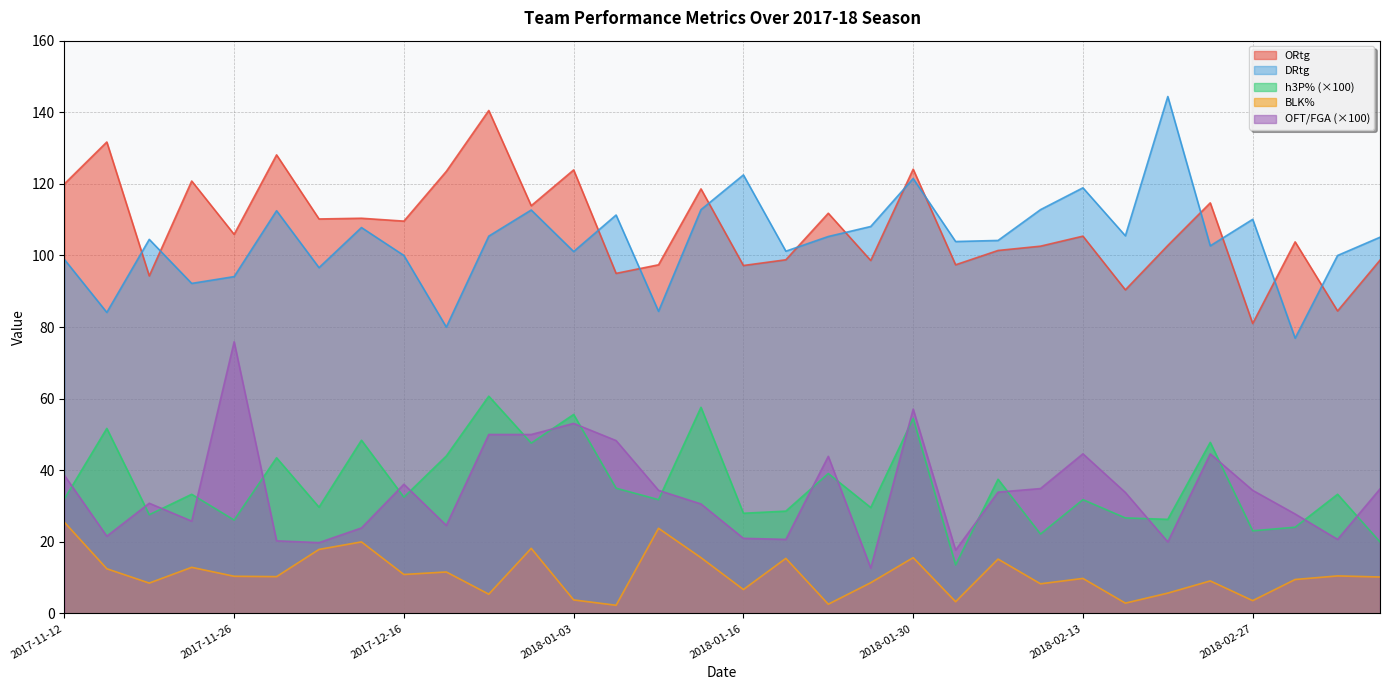

What is the lowest value of the BLK% series?

2.3